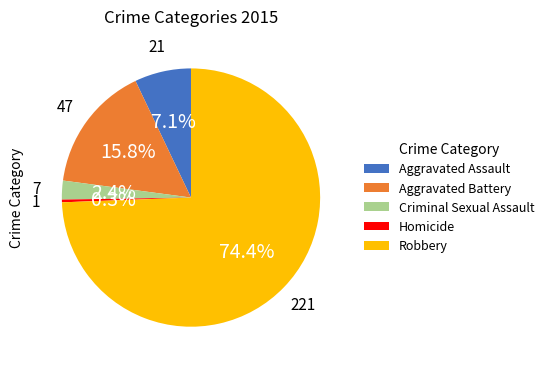

Is there any slice that represents more than half of the pie?

Yes